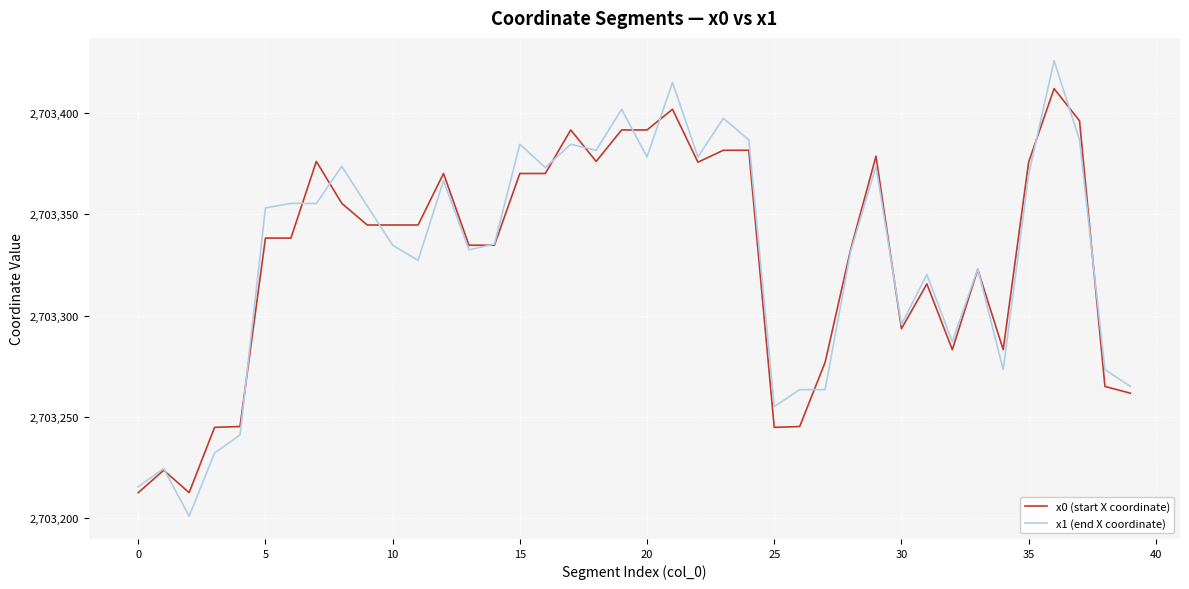

How many lines are shown in the chart?

2